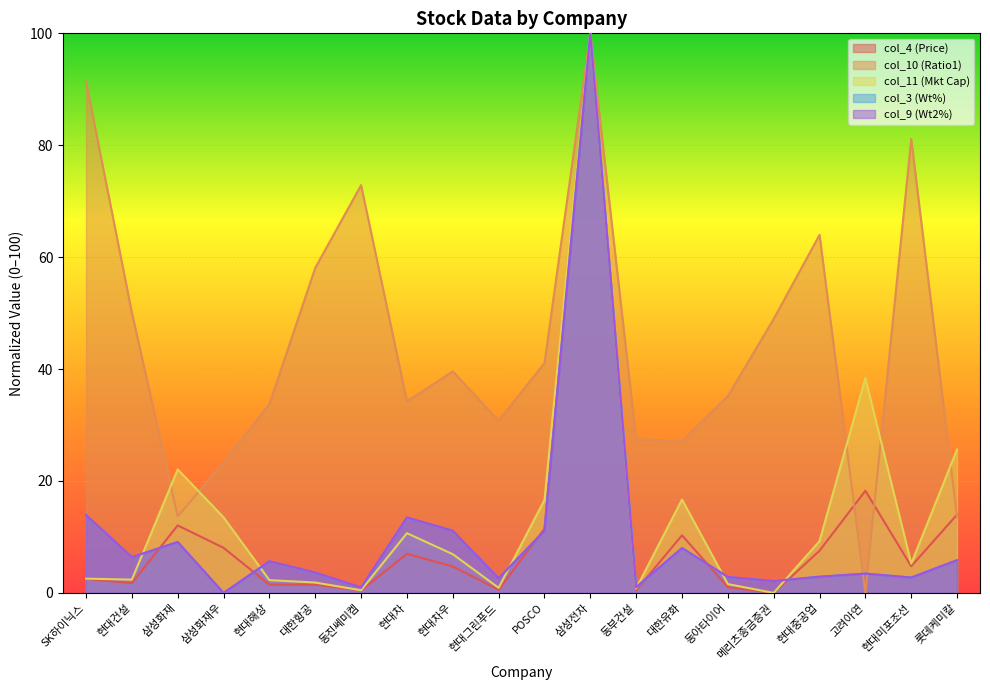

True or false: col_9 has a value of 48.9 at 삼성화재우.

False